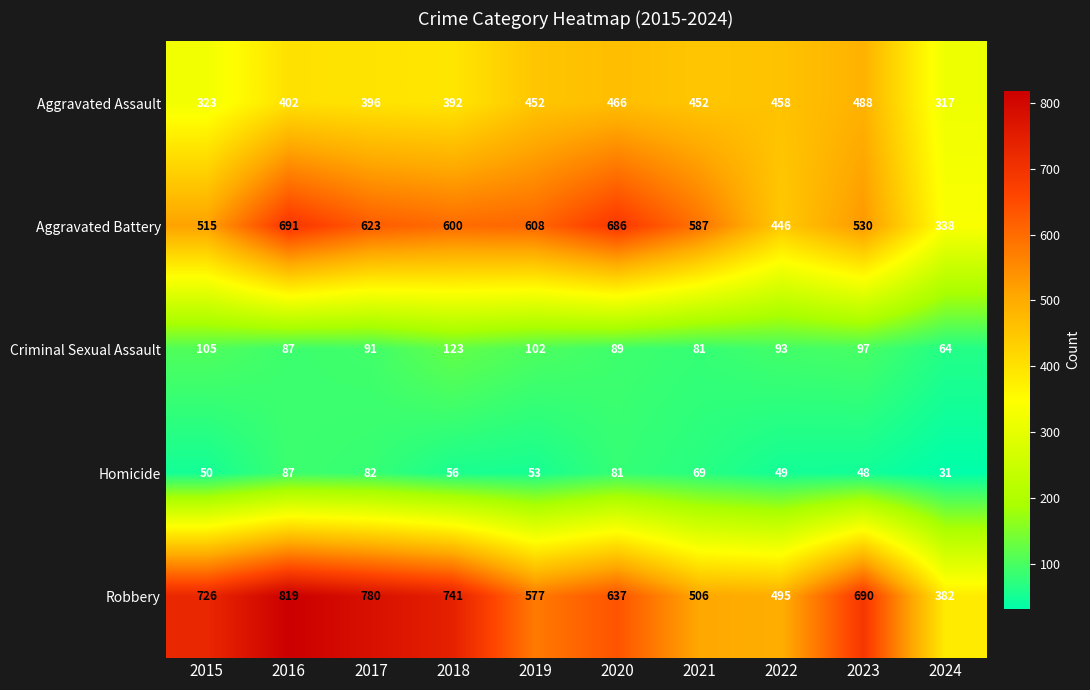

At how many categories does at least one series exceed 591?

7